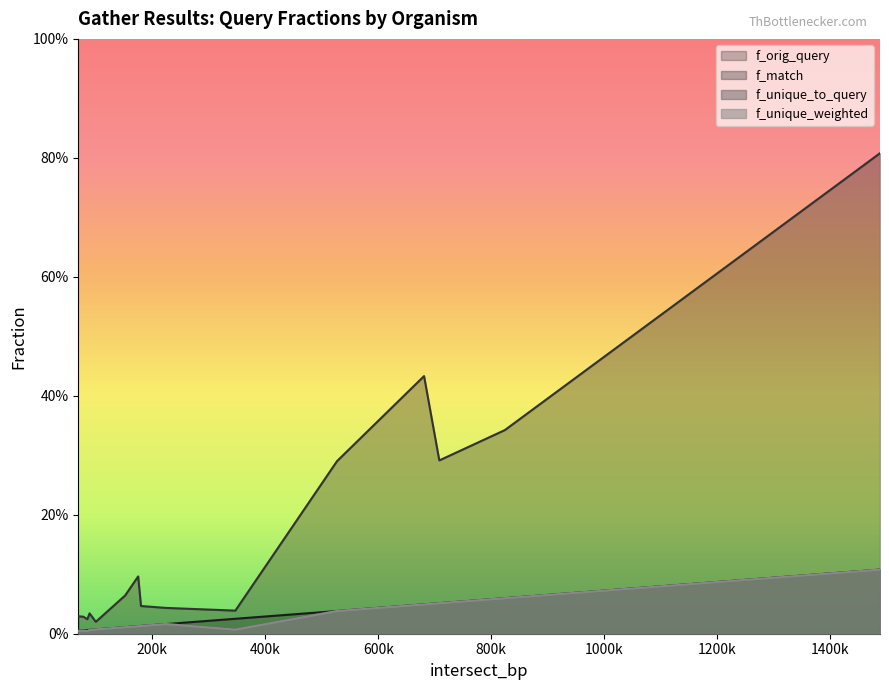

Which series has the largest total across all categories?

f_match